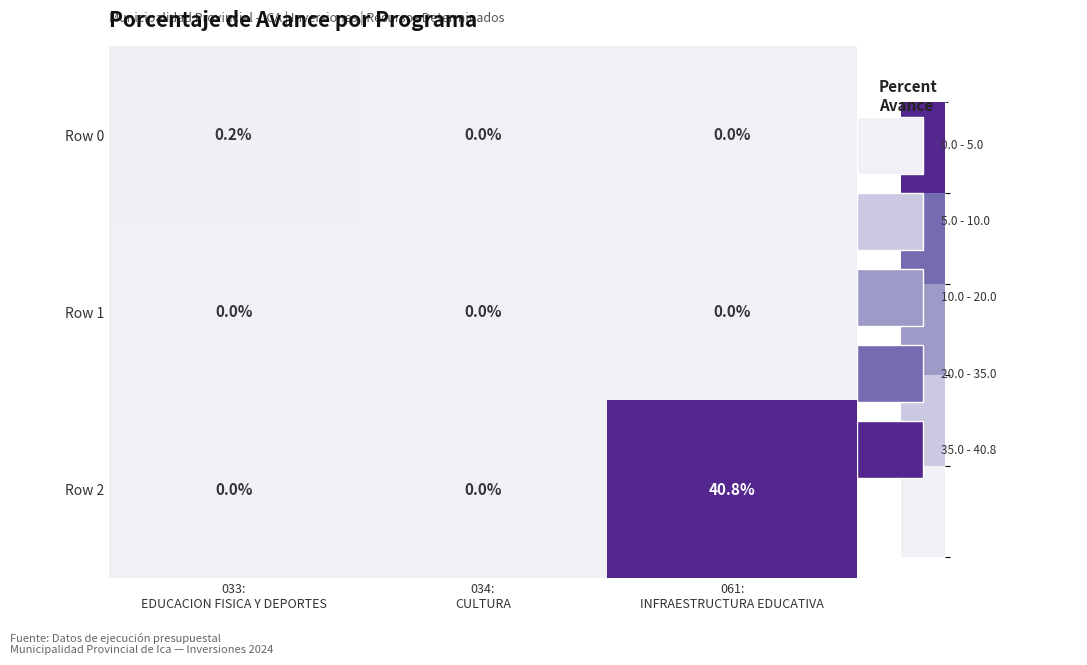

What is the difference between the maximum and second lowest values in the Row 2 series?

40.8